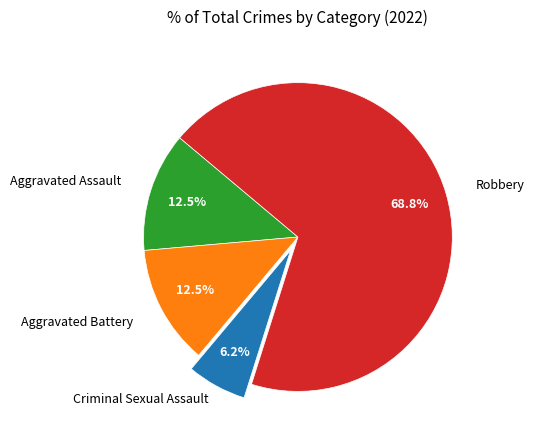

Is there any slice that represents more than half of the pie?

Yes